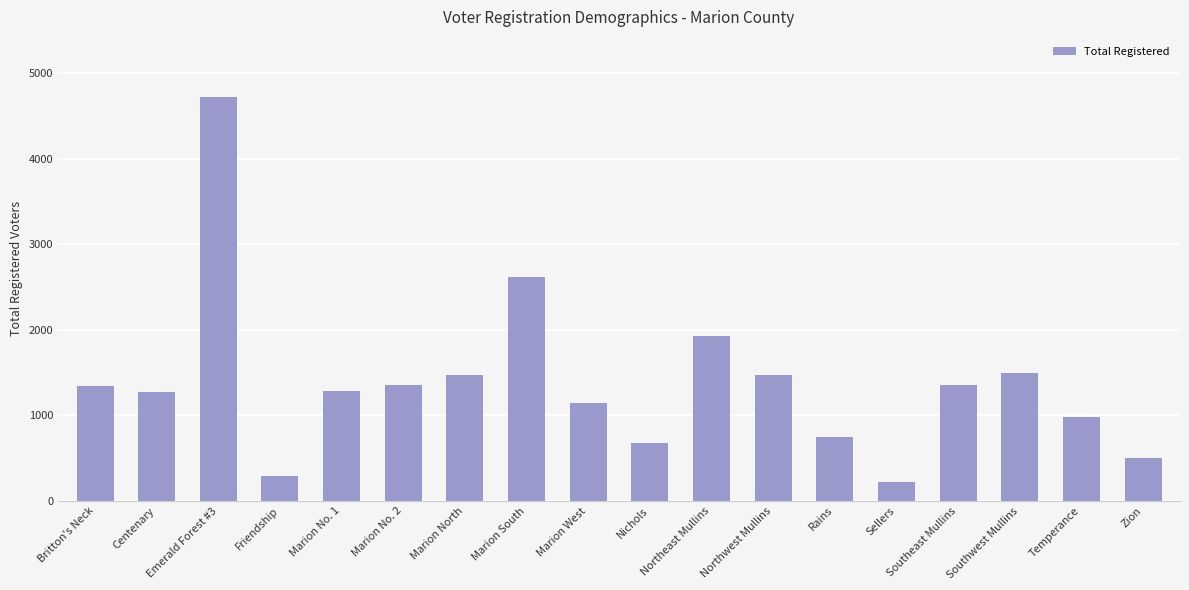

What is the sum of the values at Northwest Mullins and Marion North?

2940